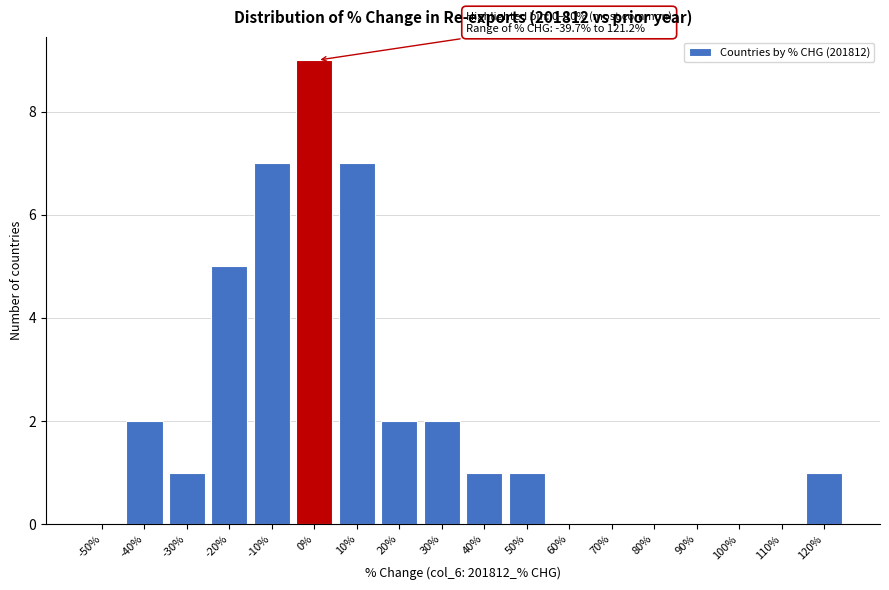

Reading right to left, list all the values displayed in this chart.

120%=1	110%=0	100%=0	90%=0	80%=0	70%=0	60%=0	50%=1	40%=1	30%=2	20%=2	10%=7	0%=9	-10%=7	-20%=5	-30%=1	-40%=2	-50%=0